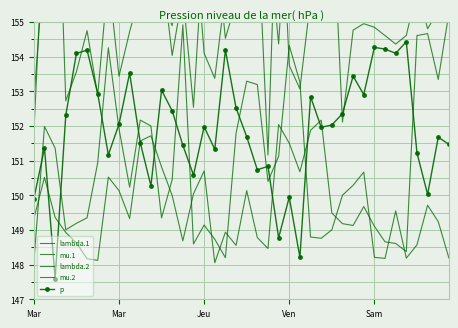

What is the sum of all p values?

6075.6